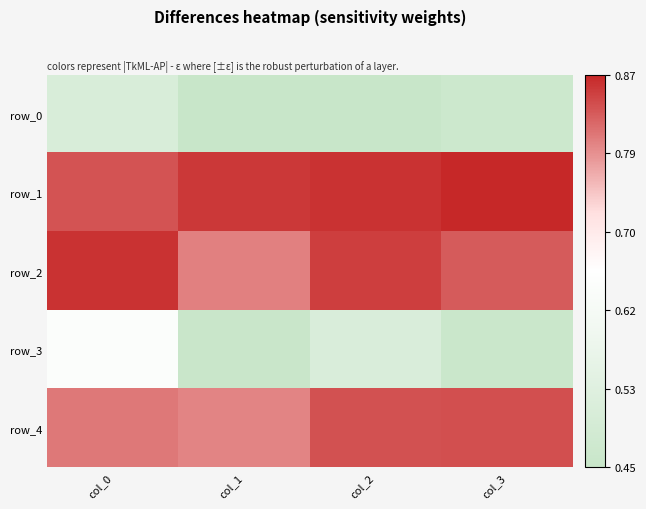

At which label is row_3 closest to 0?

col_1